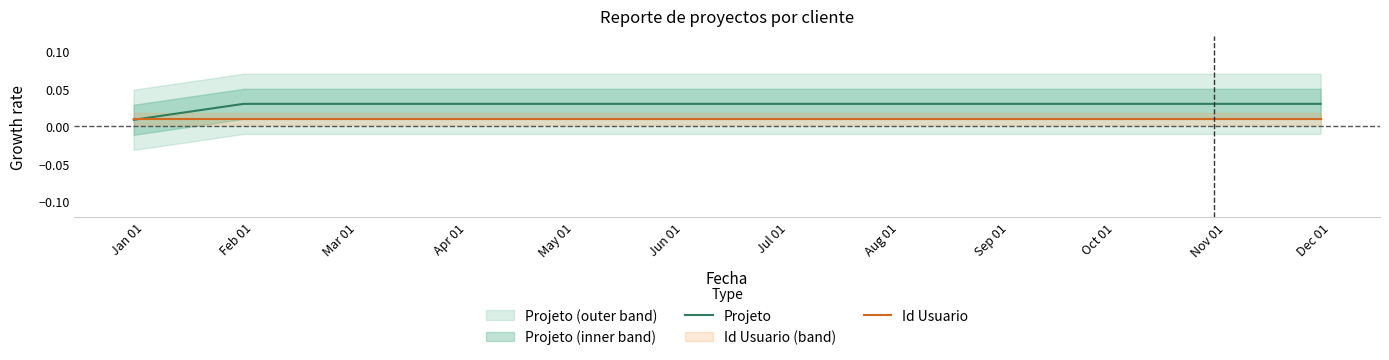

Does the chart display data point markers on the line(s)?

No